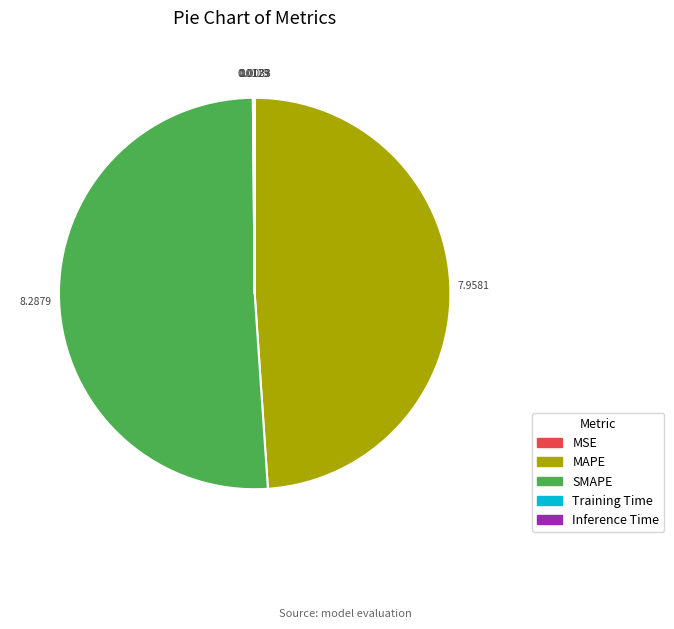

Does SMAPE represent more than half of the total?

Yes